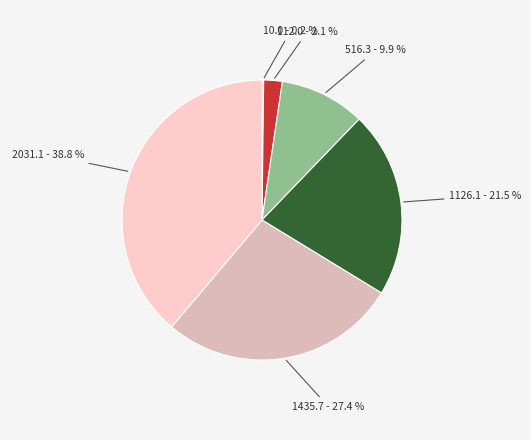

Is there a majority slice in this chart?

No